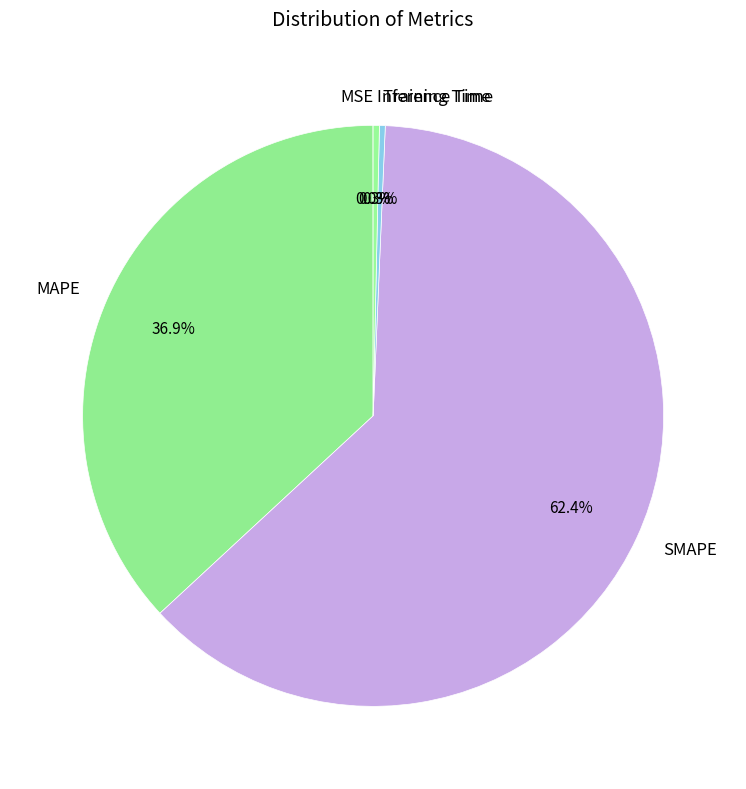

What percentage do MAPE and Training Time together represent?

37.2%